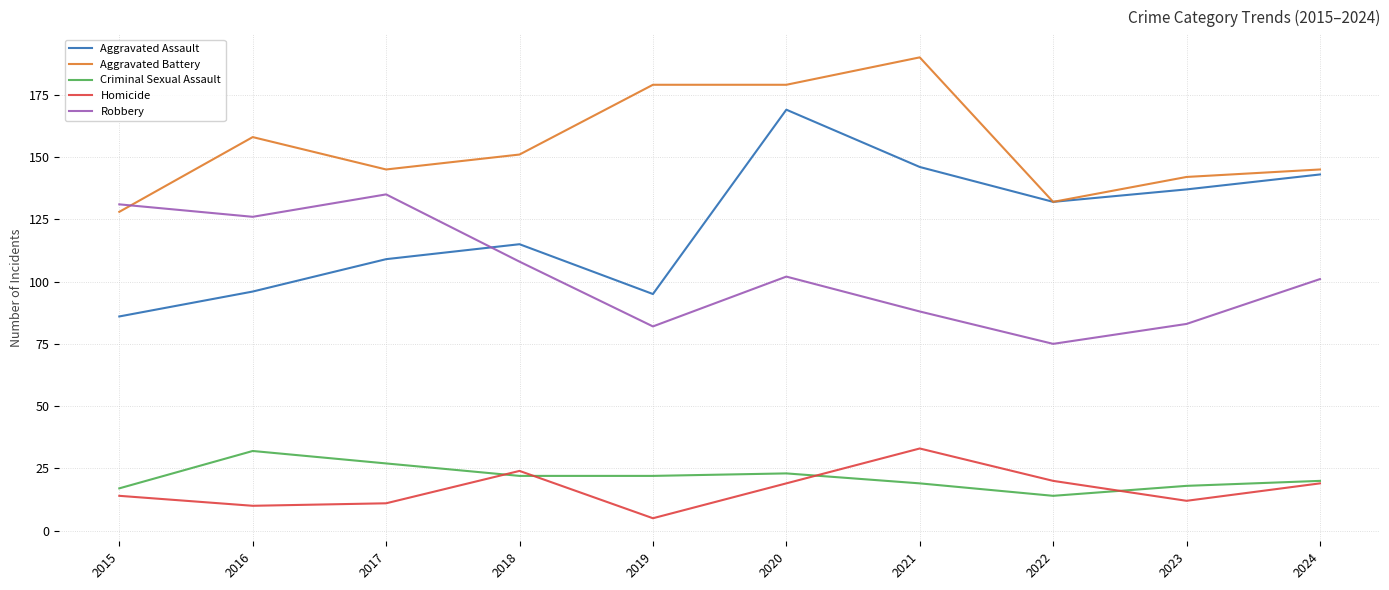

Is the value of Robbery at 2017 greater than the value of Aggravated Assault at 2021?

No